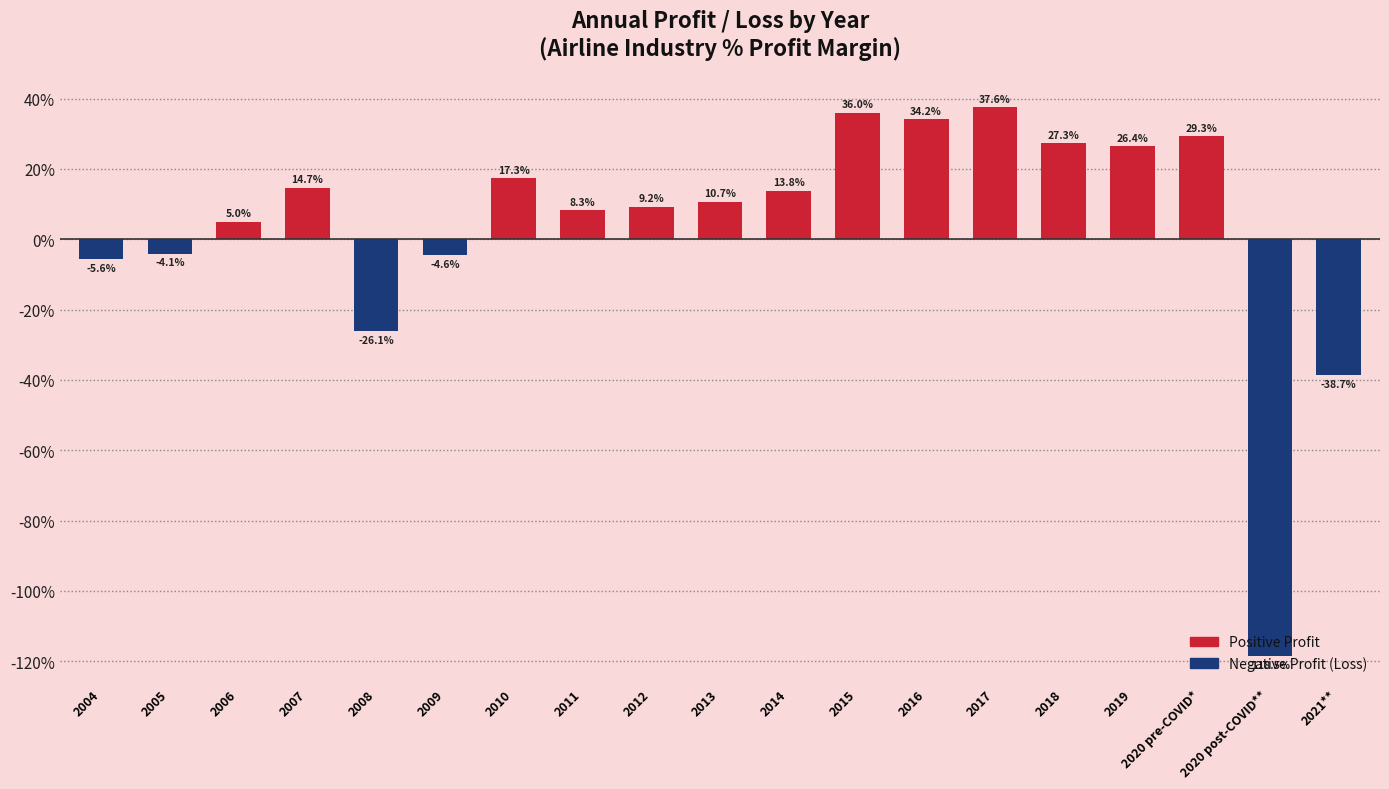

Count the number of categories in the chart.

19